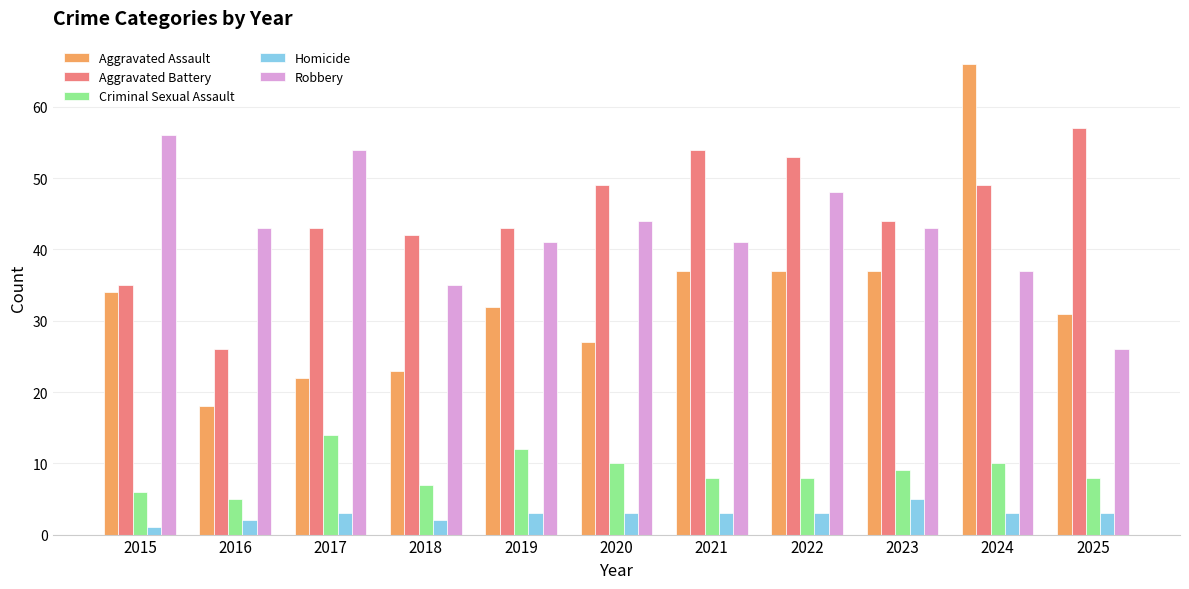

Count the number of data series in this chart.

5